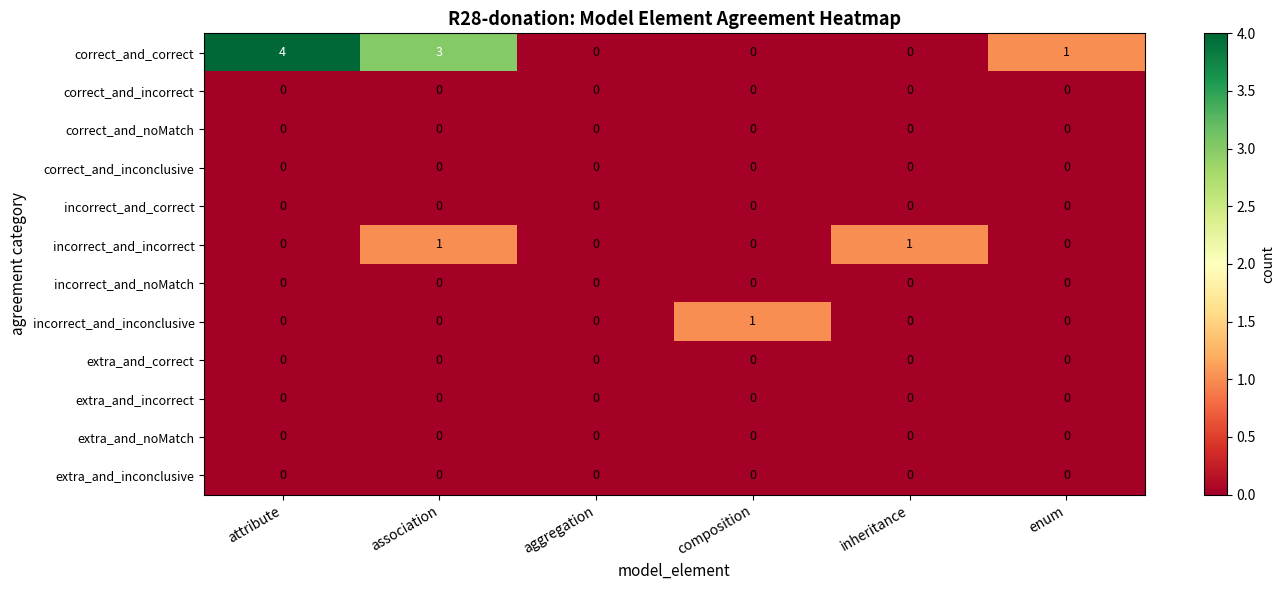

True or false: correct_and_inconclusive has a value of 0 at enum.

True